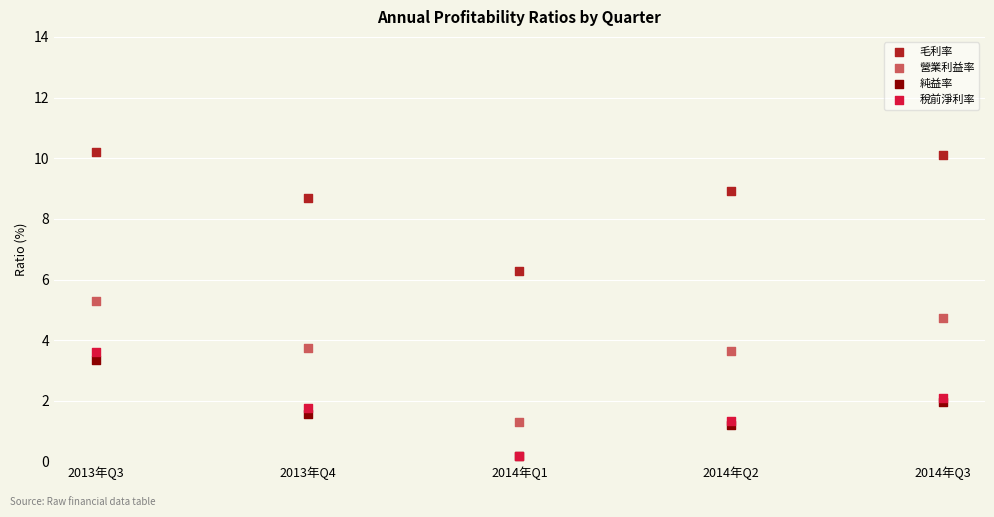

In the 營業利益率 series, what Y value is closest to 3?

3.6